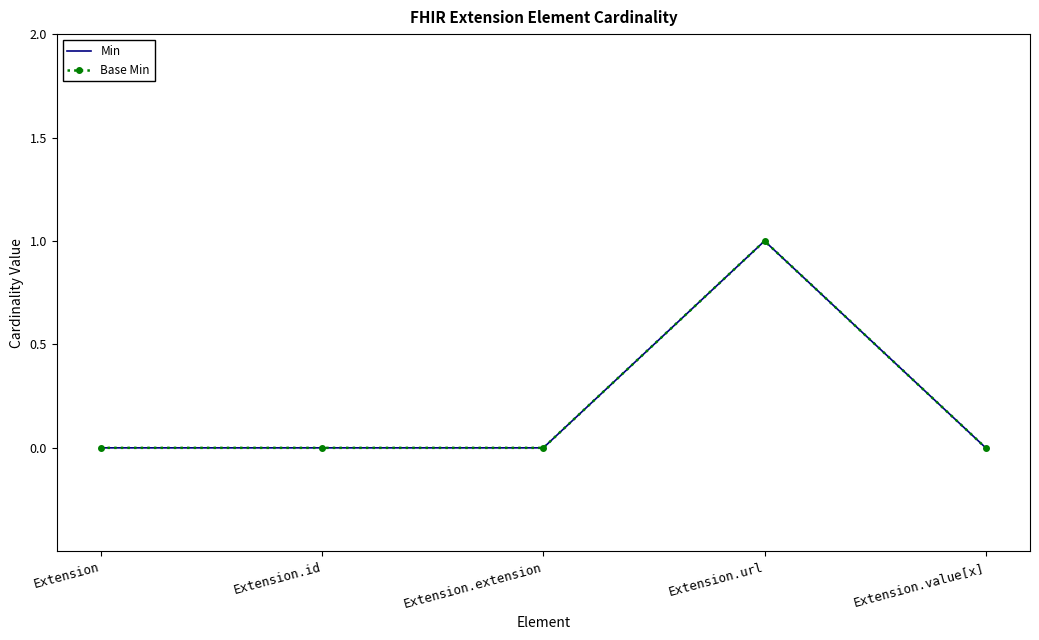

Which series has the largest total across all categories?

Min